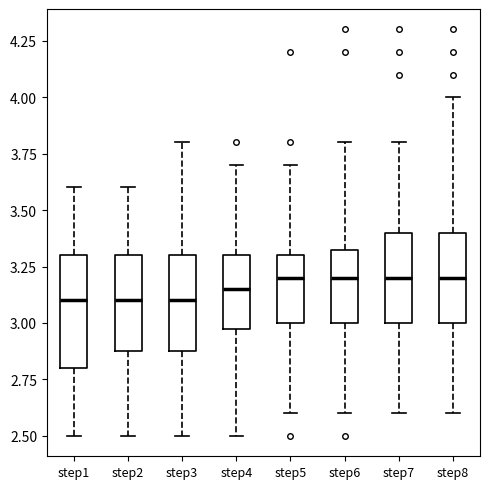

Reading left to right, transcribe this box plot: for each box, give where its median line is, the range the box spans, and where its two whiskers end, as read against the y-axis. The values are not printed on the chart, so give them approximately, as read against the axis.

step1: median 3.10, box 2.80 to 3.30, whiskers 2.50 to 3.60
step2: median 3.10, box 2.90 to 3.30, whiskers 2.50 to 3.60
step3: median 3.10, box 2.90 to 3.30, whiskers 2.50 to 3.80
step4: median 3.15, box 3.00 to 3.30, whiskers 2.50 to 3.70
step5: median 3.20, box 3.00 to 3.30, whiskers 2.60 to 3.70
step6: median 3.20, box 3.00 to 3.35, whiskers 2.60 to 3.80
step7: median 3.20, box 3.00 to 3.40, whiskers 2.60 to 3.80
step8: median 3.20, box 3.00 to 3.40, whiskers 2.60 to 4.00